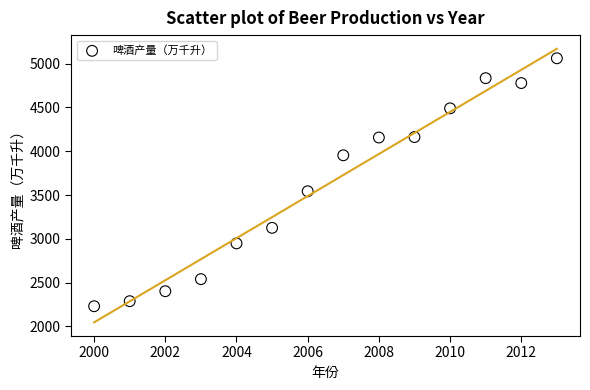

What is the range of Y values (max minus min)?

2830.2